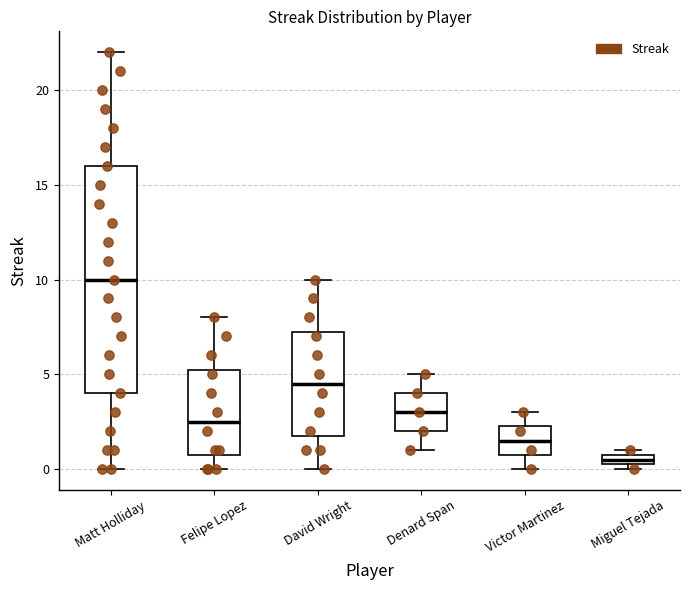

Which box's median line is the lowest?

Miguel Tejada